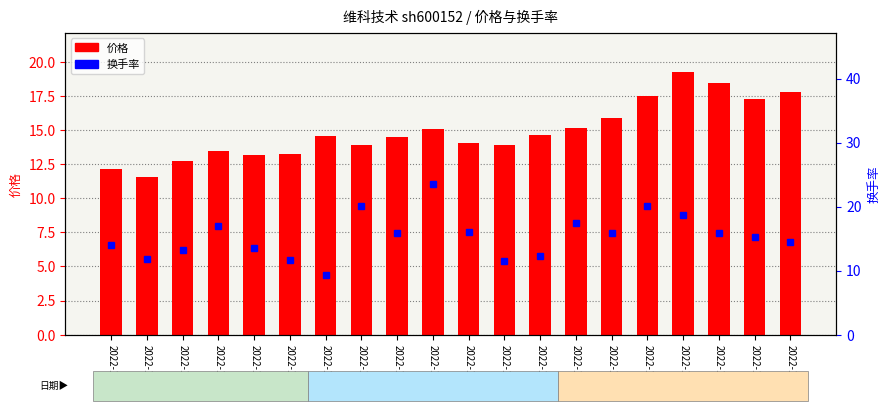

What is the smallest value displayed?

9.3